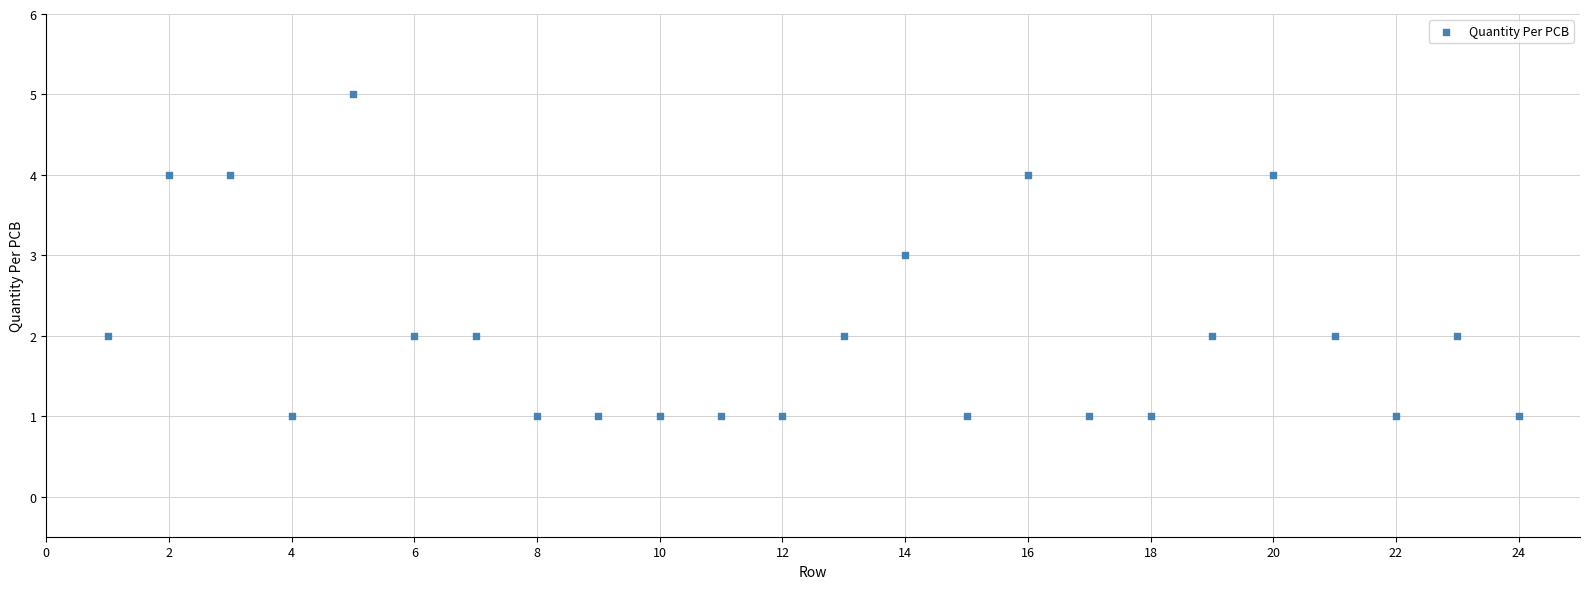

What is the range of X values (max minus min)?

23